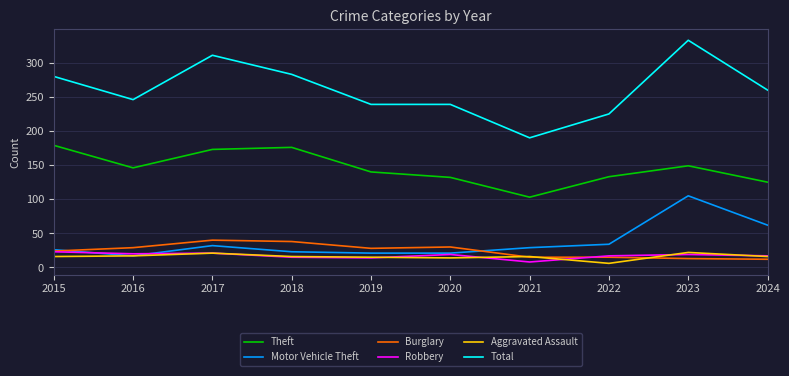

What is the total value across all series at 2018?

551